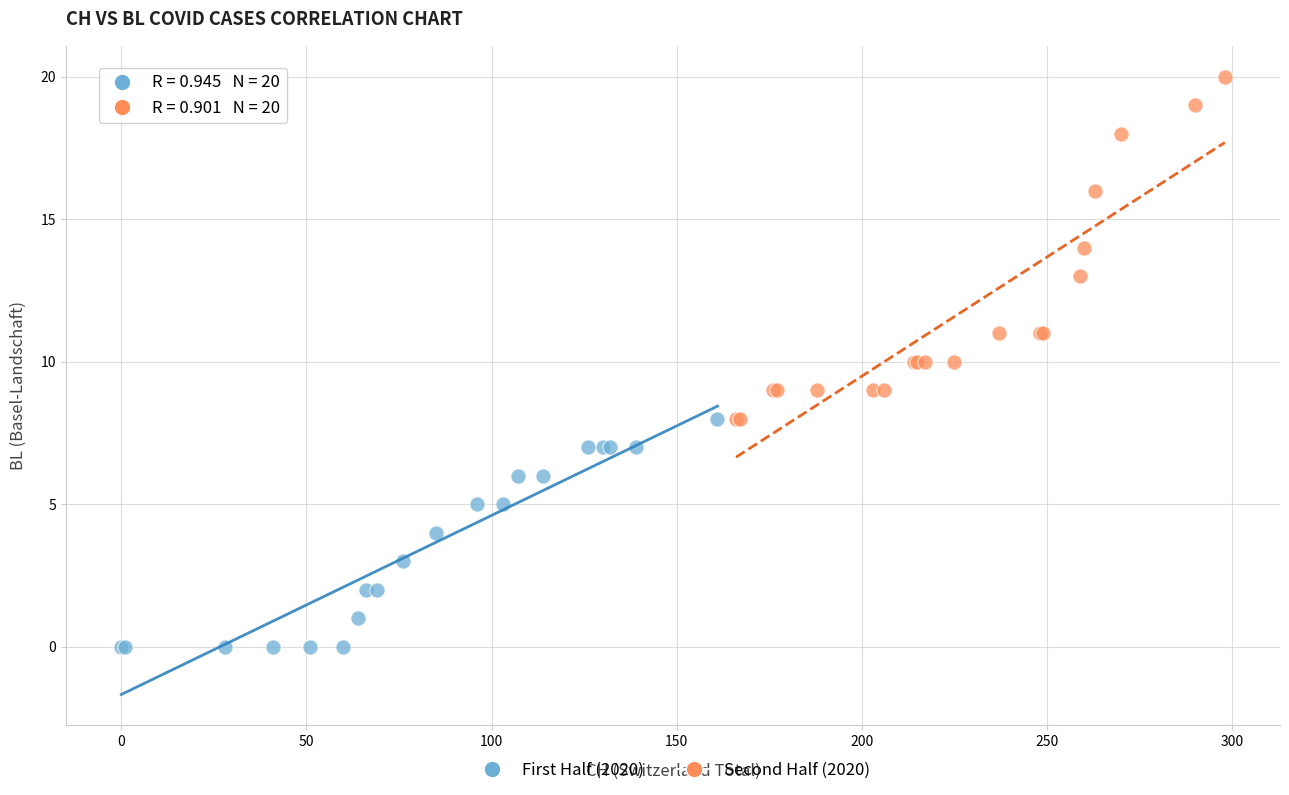

Which series has the largest Y range (max minus min)?

Second Half (2020)